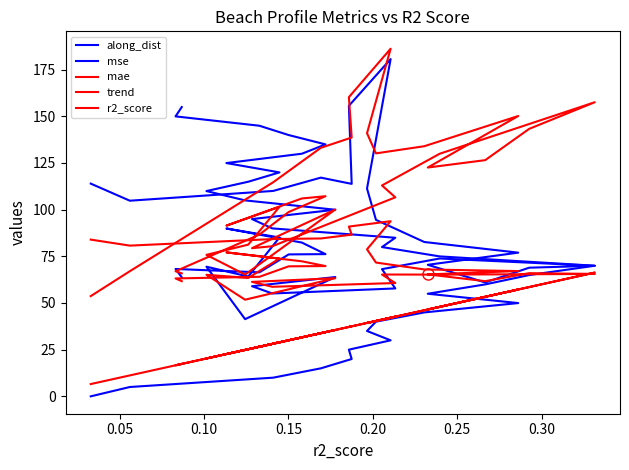

What is the minimum value for mae?

51.8